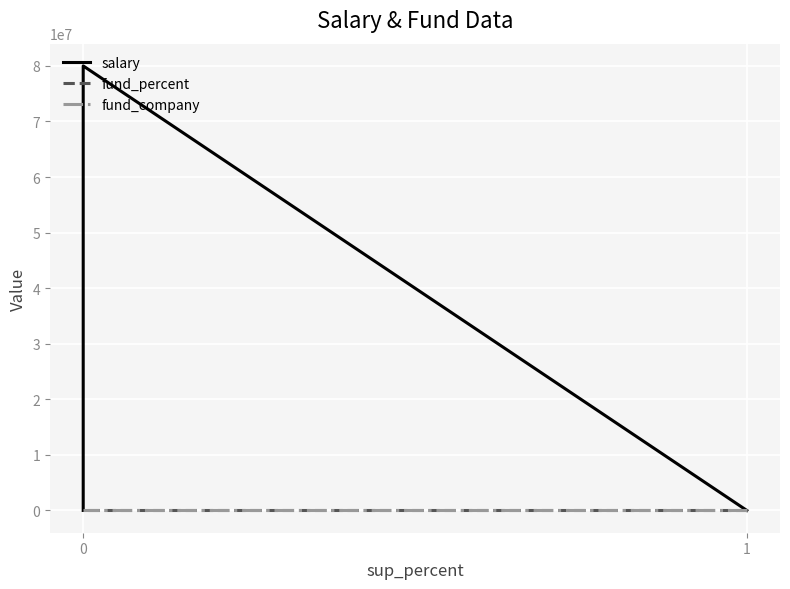

How many lines are shown in the chart?

3